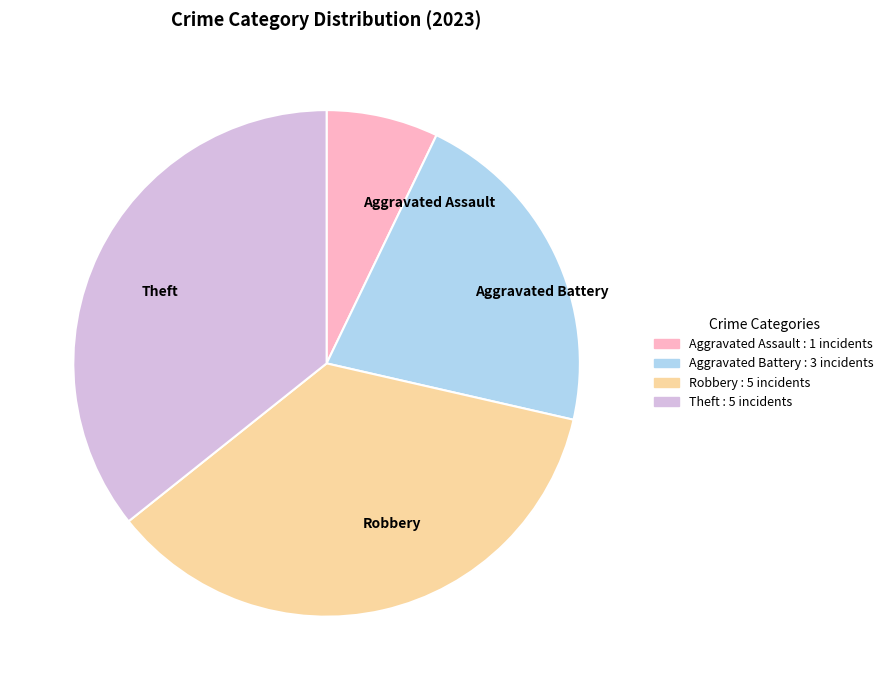

Which category has the smallest portion of the pie?

Aggravated Assault